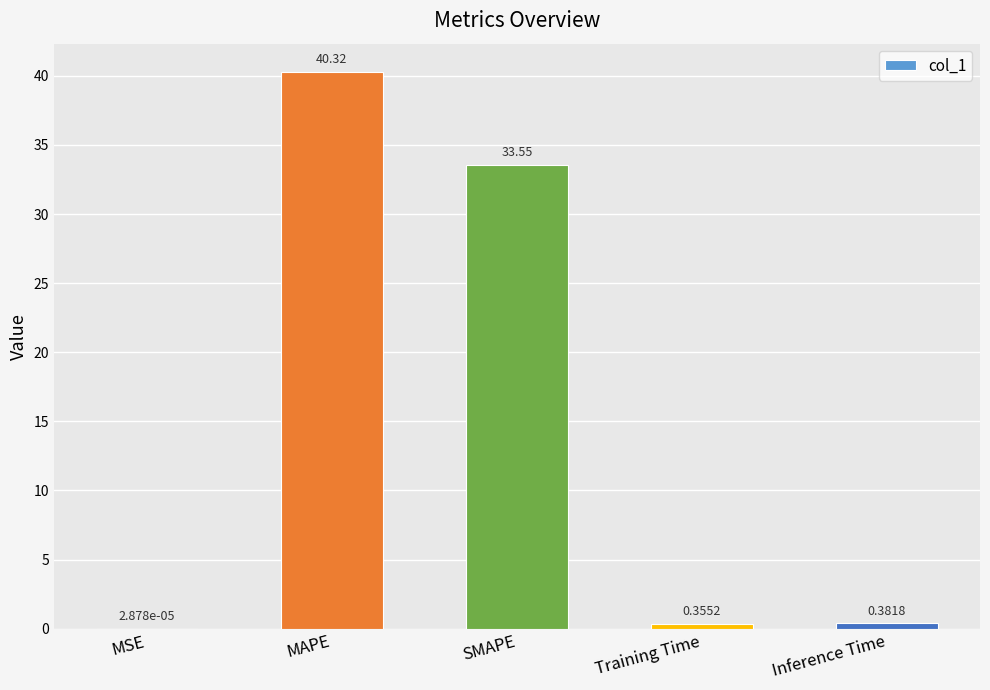

Are the bars horizontal?

No